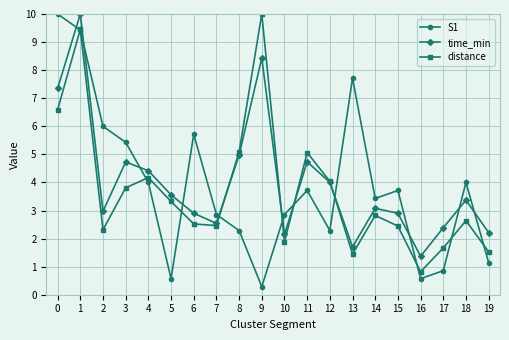

What is the greatest value displayed?

10.0